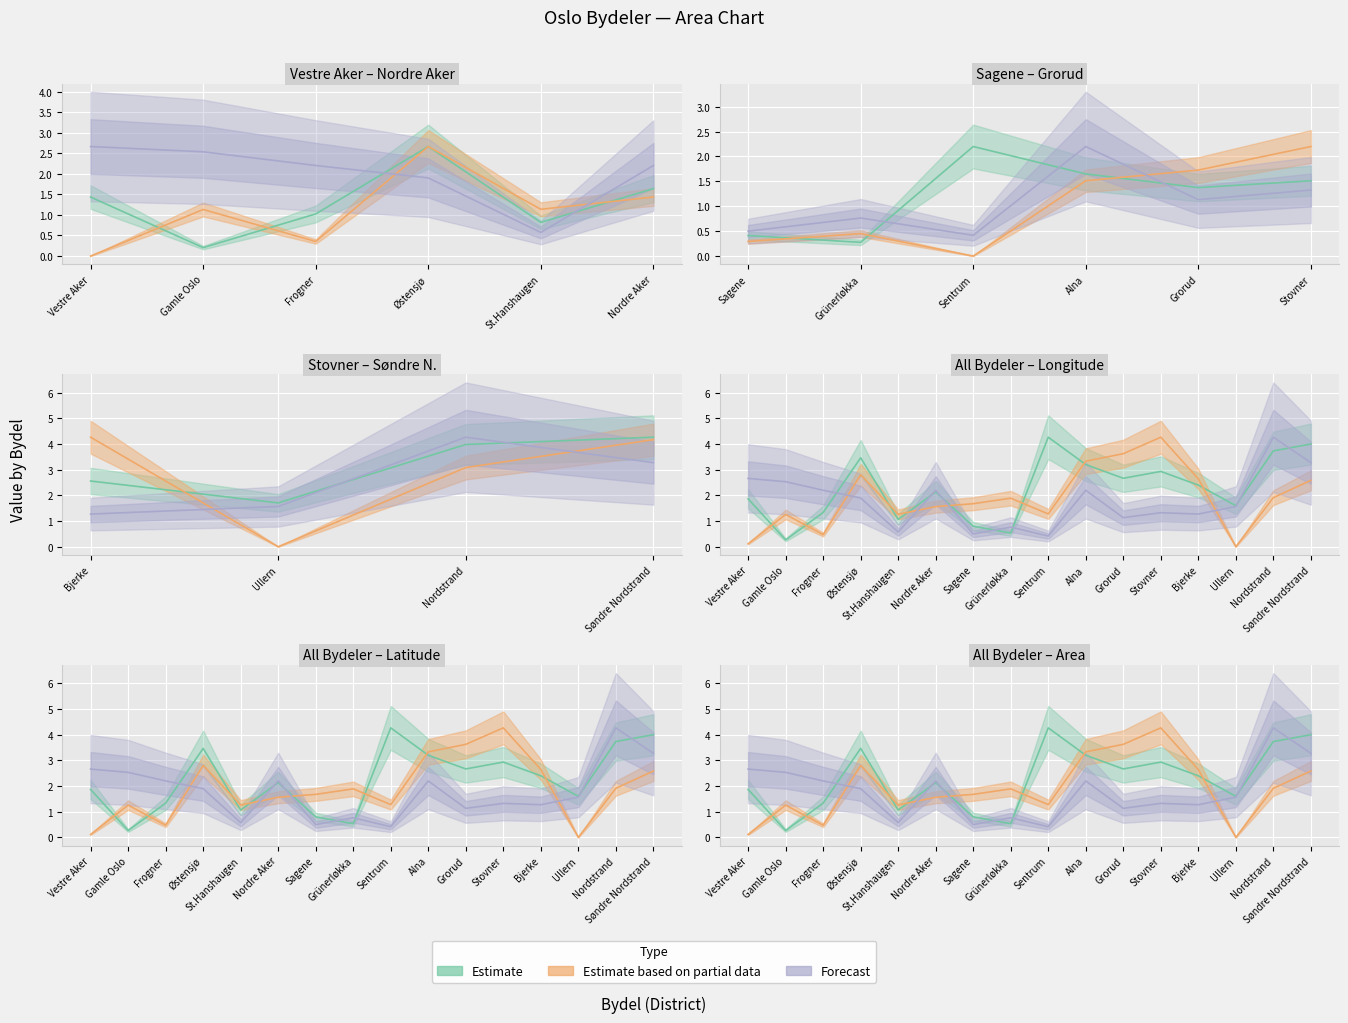

Does the chart display data point markers on the line(s)?

No